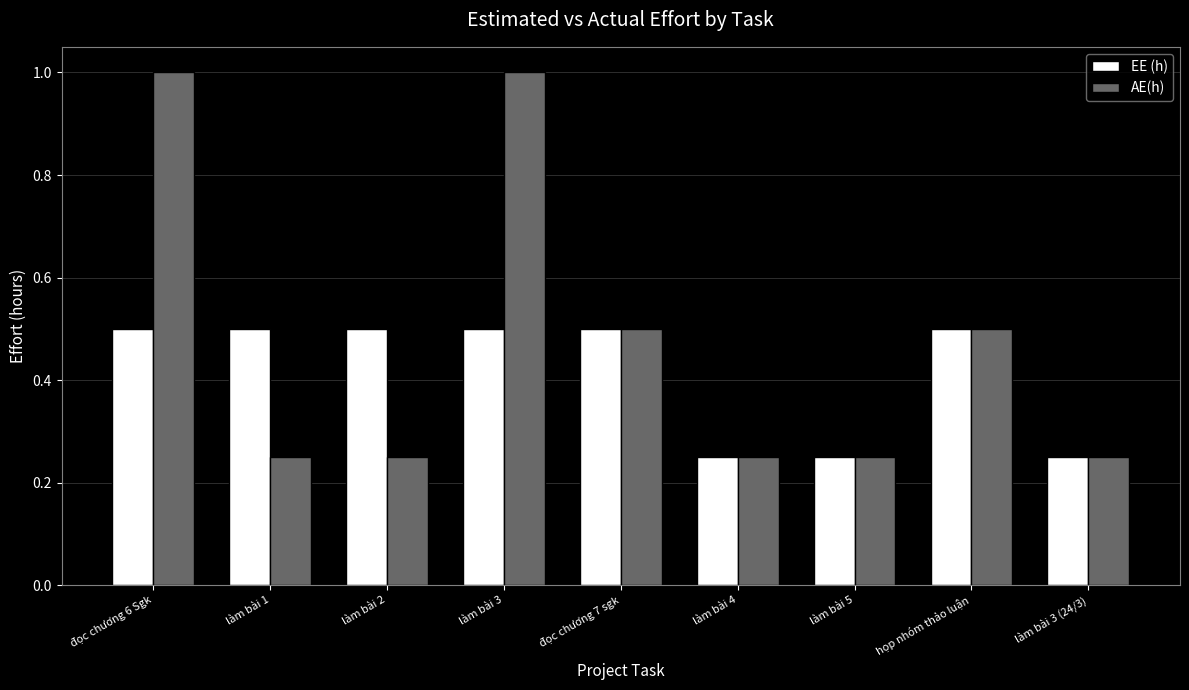

List the series in order of their peak value, lowest first.

EE (h), AE(h)